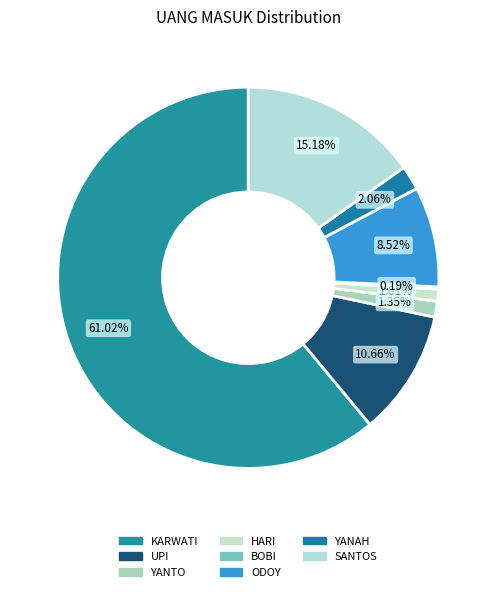

Which category has the smallest portion of the pie?

BOBI